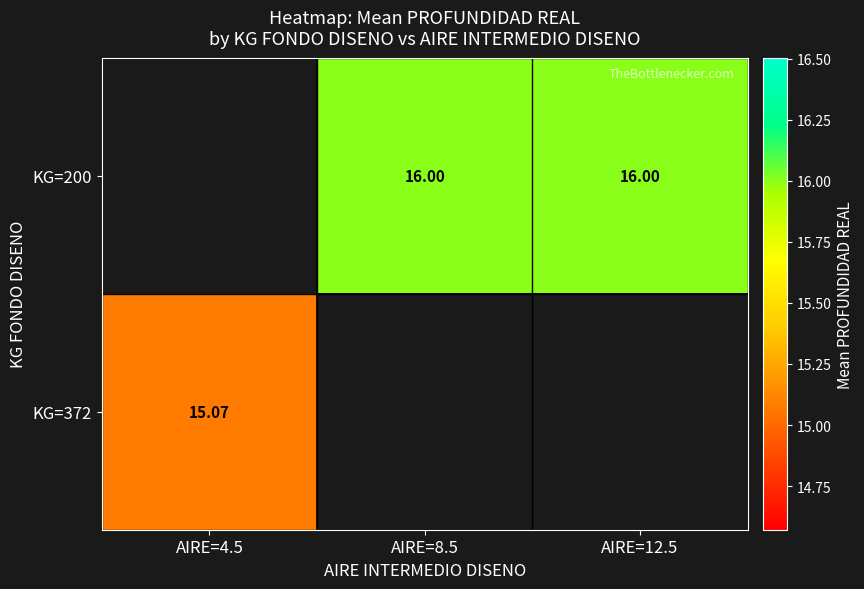

How many series are shown in this chart?

2